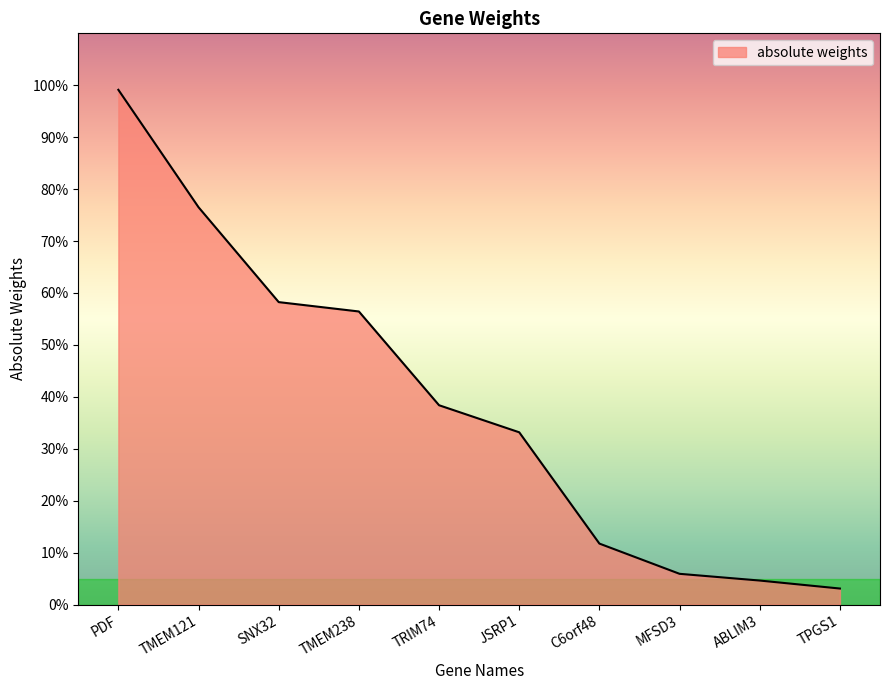

What is the value of the 6th point from the left?

0.3